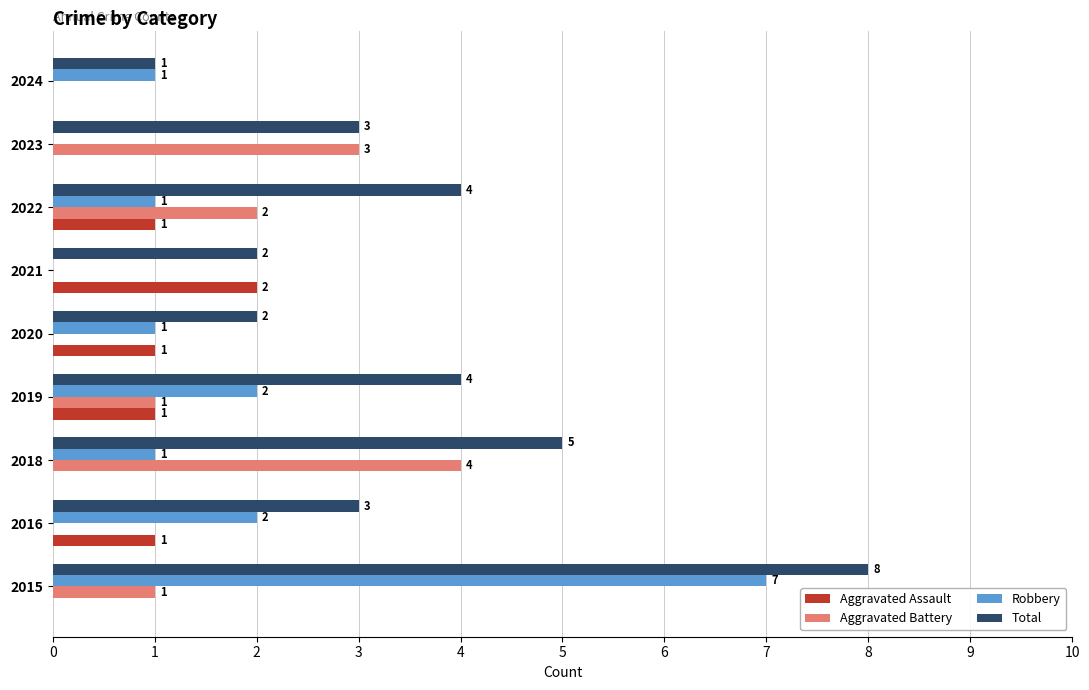

Which category has the highest value across all series?

2015